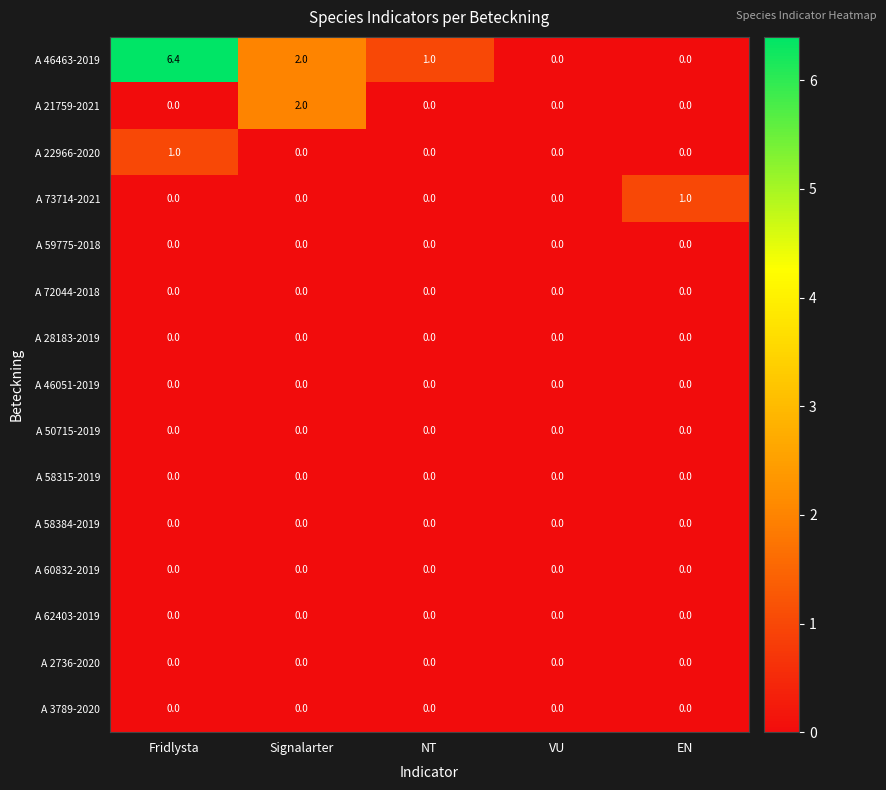

Which series has the widest spread of values?

A 46463-2019